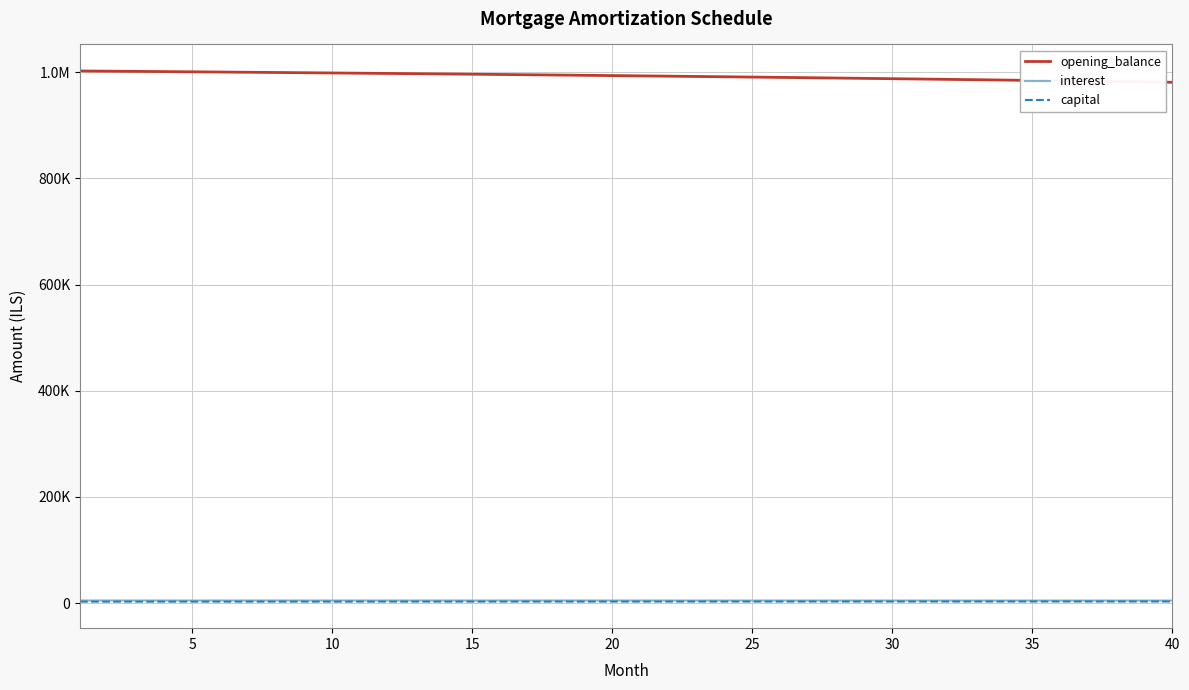

True or false: opening_balance and interest intersect in this chart.

False